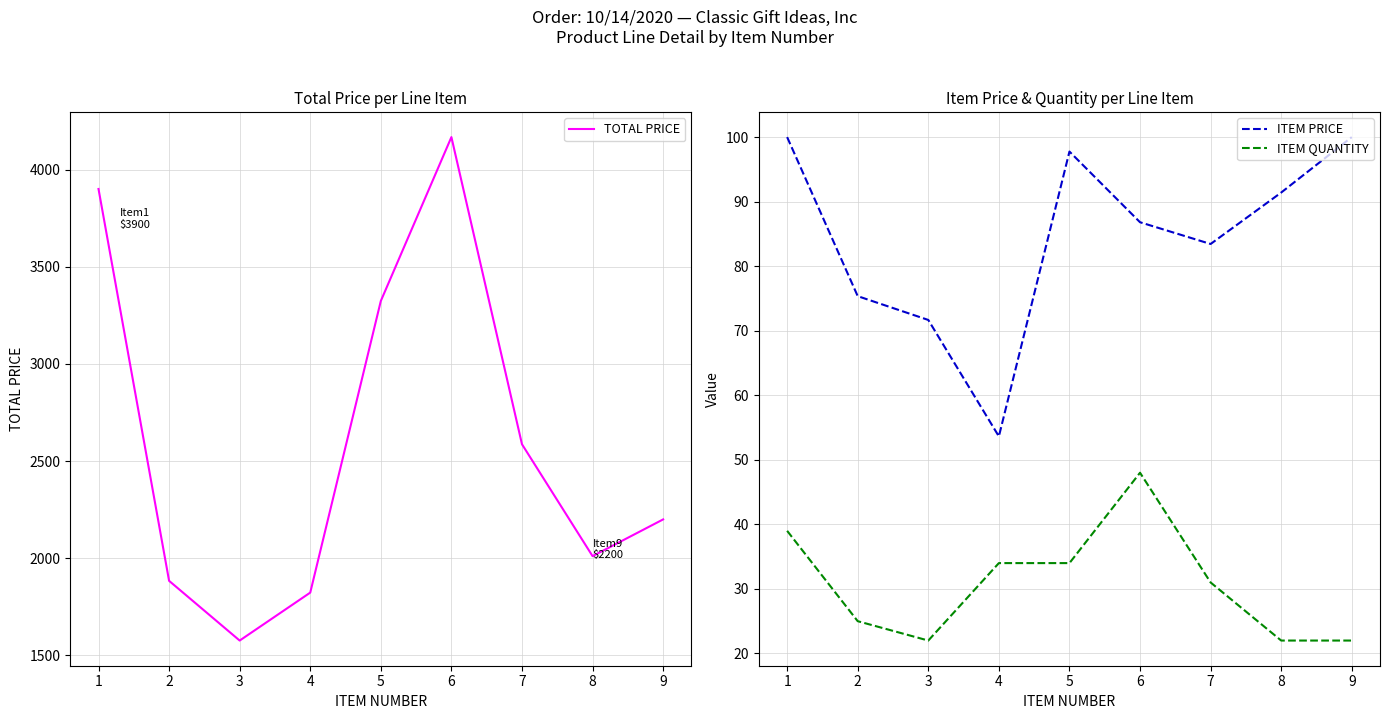

Is the value of TOTAL PRICE at 3 greater than the value of ITEM QUANTITY at 6?

Yes